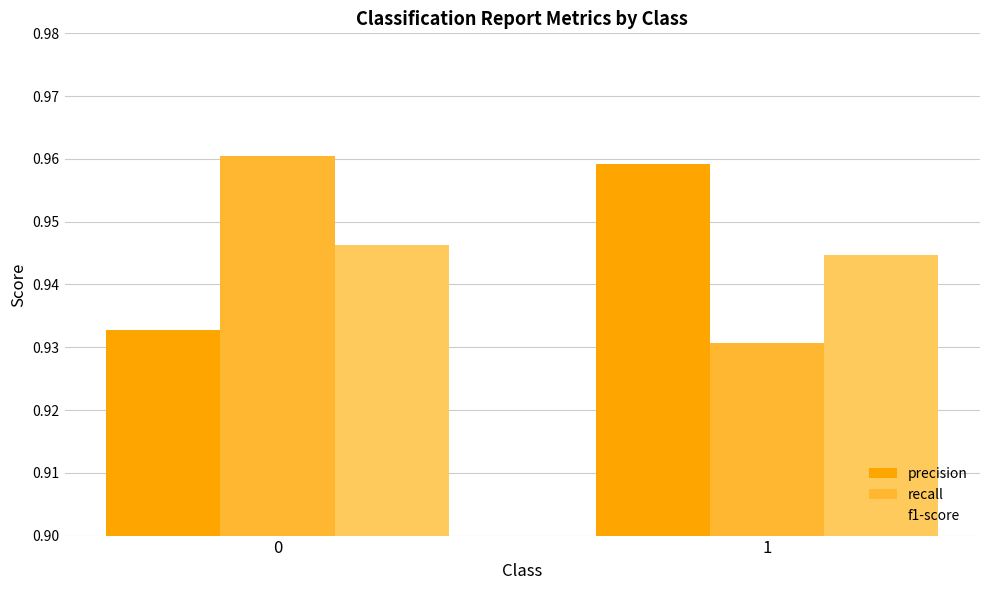

What is the sum of all recall values?

1.9